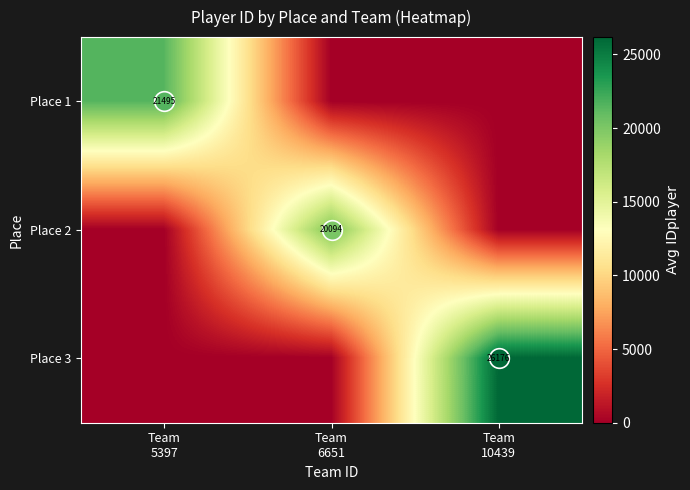

Which series has the largest range (max minus min)?

Place 3